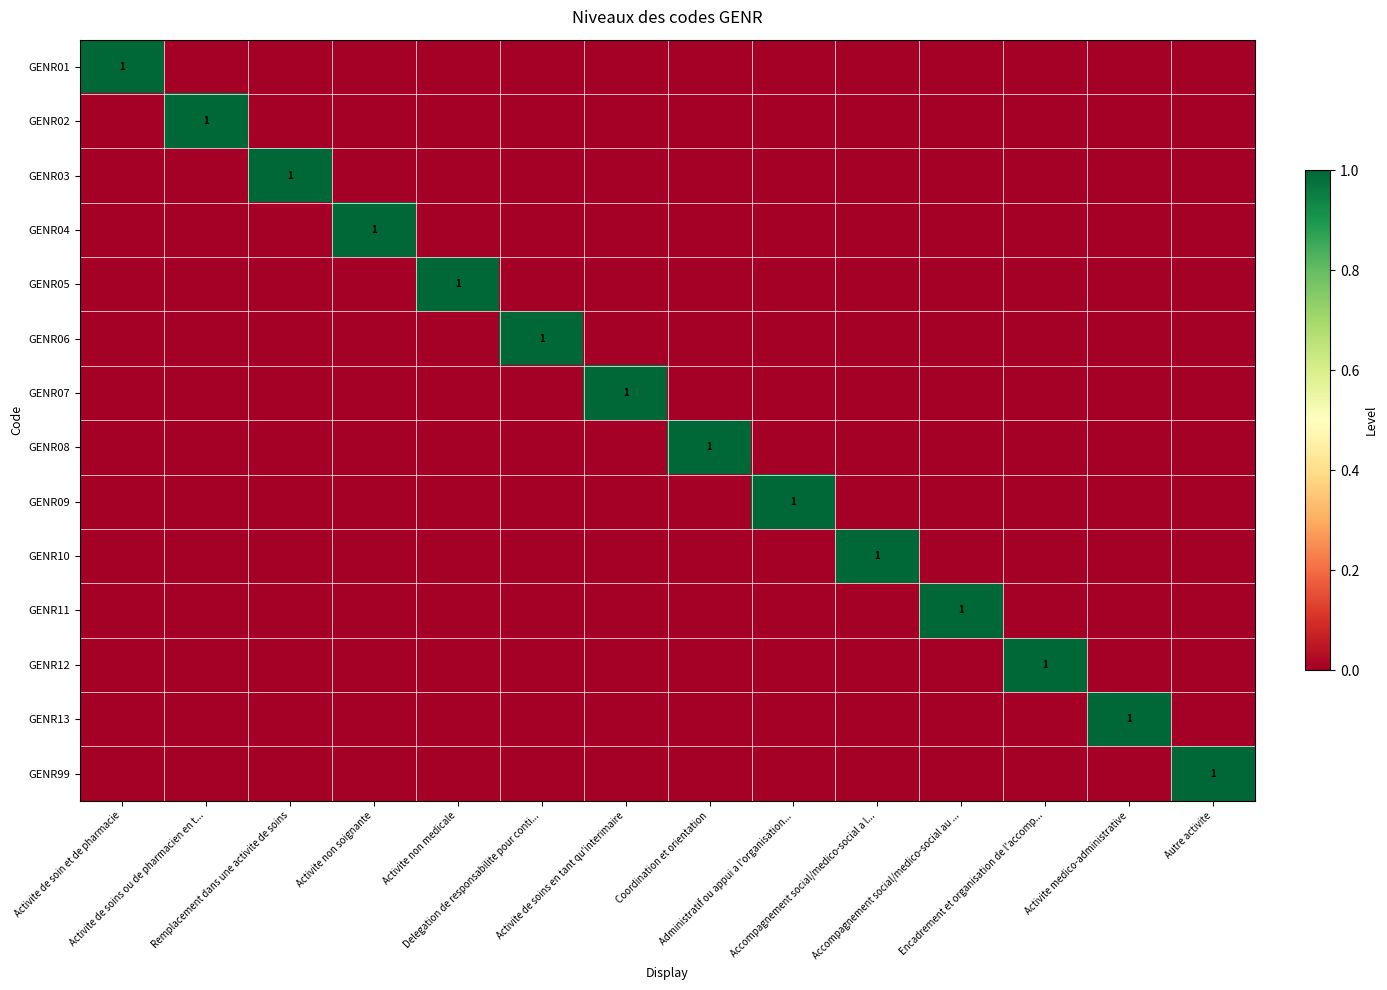

List the series in order of their peak value, lowest first.

GENR01, GENR02, GENR03, GENR04, GENR05, GENR06, GENR07, GENR08, GENR09, GENR10, GENR11, GENR12, GENR13, GENR99